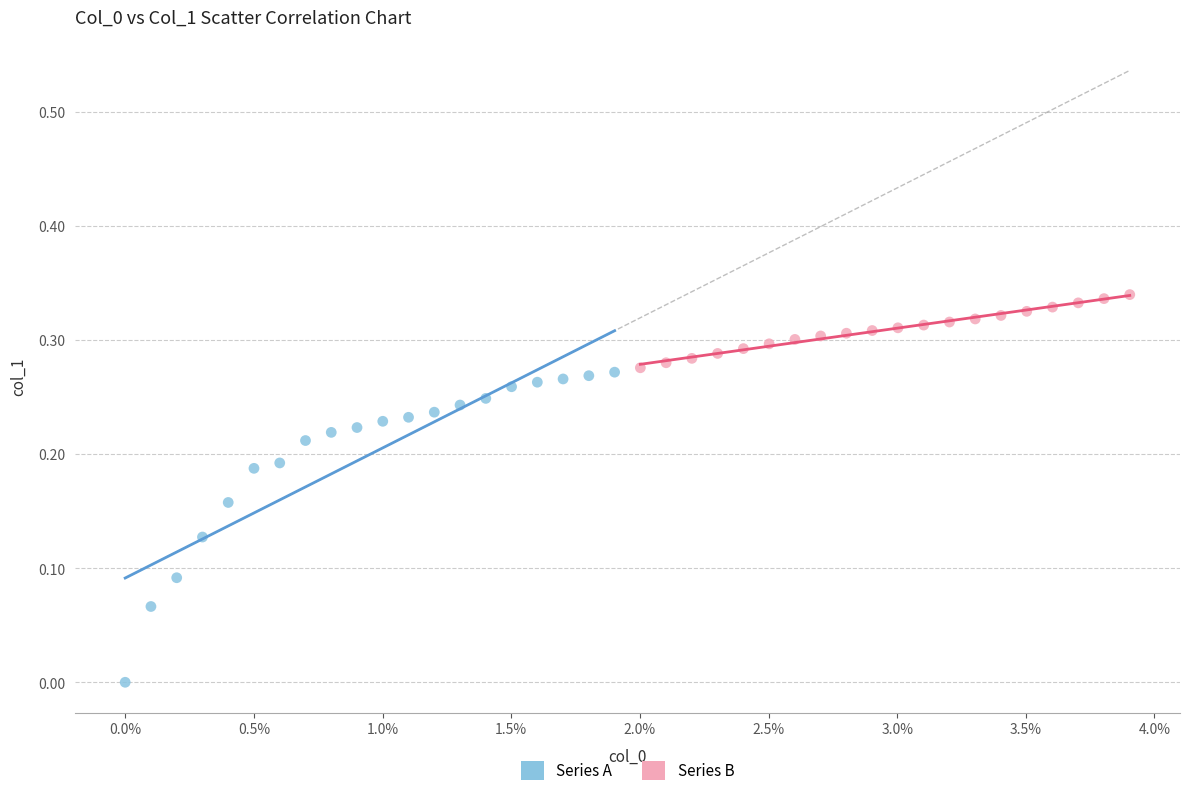

Which series contains the lowest Y value?

Series A